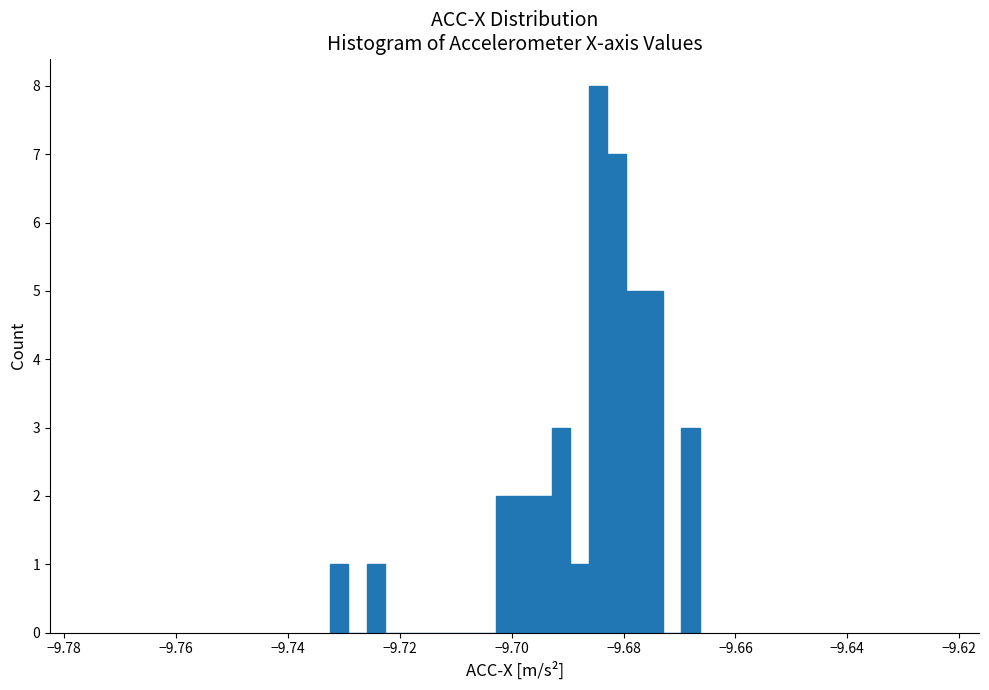

Read against the x-axis, roughly where is the centre of the tallest bar?

-9.684